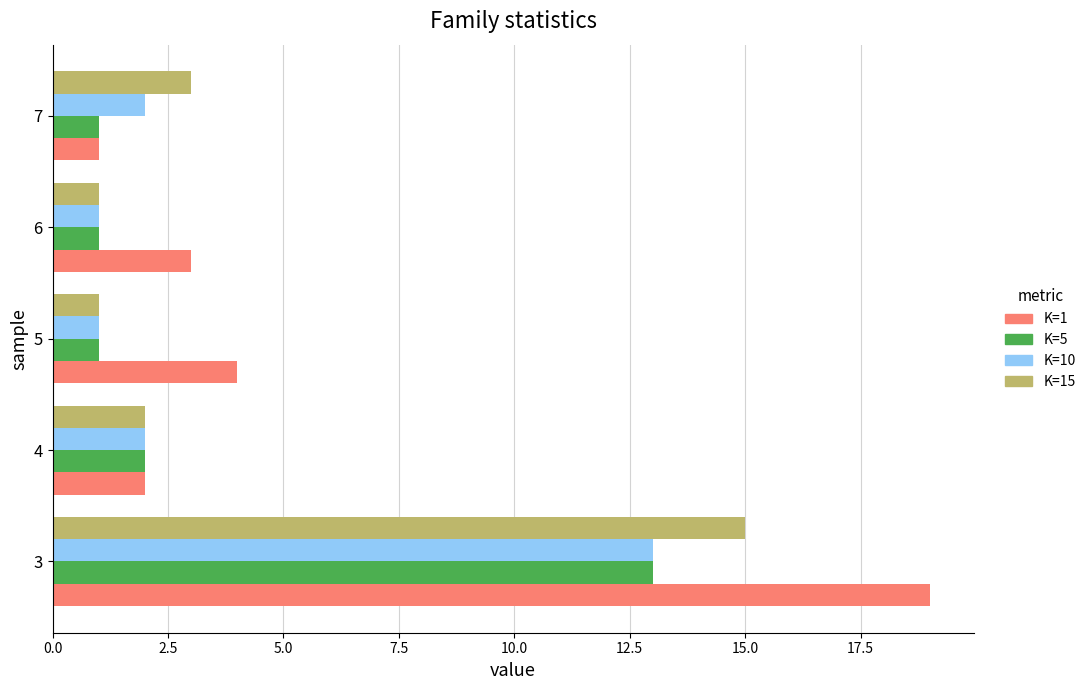

What is the maximum value for K=5?

13